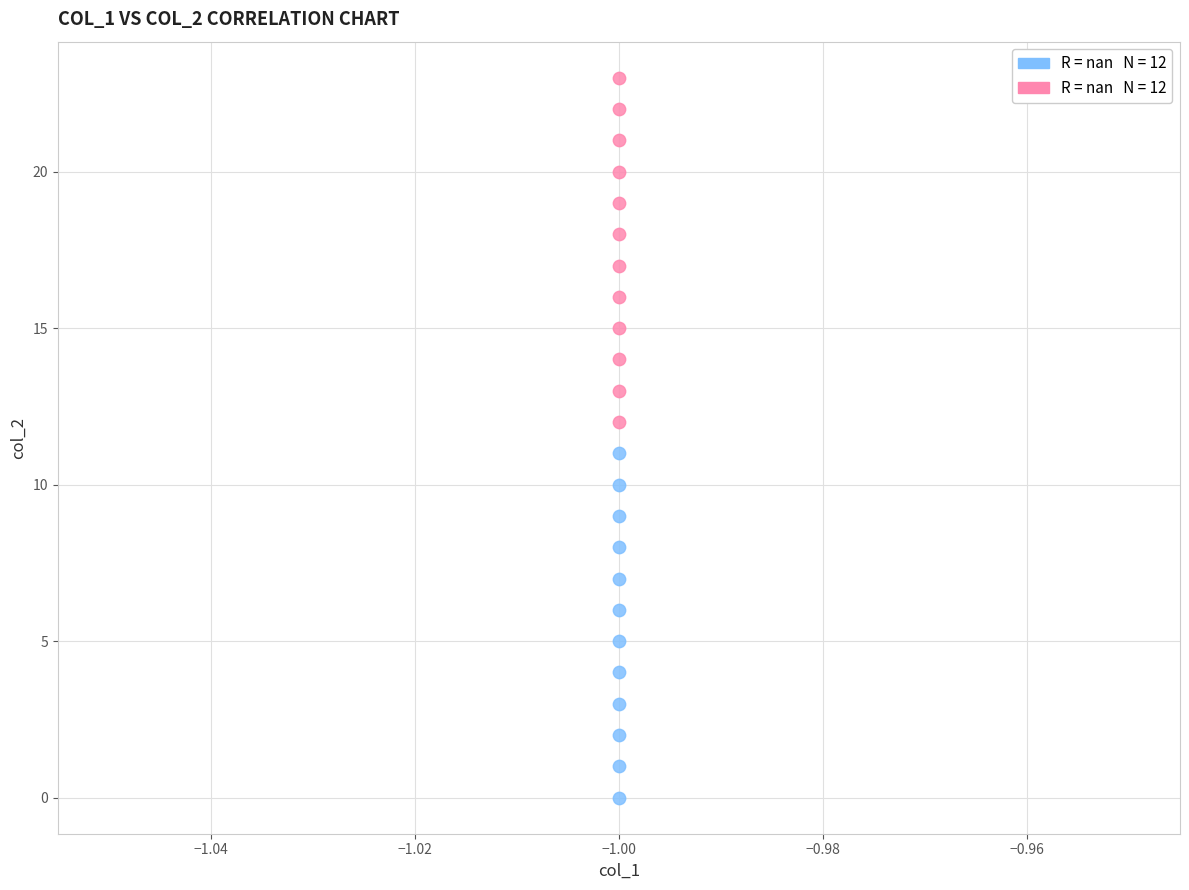

Across all data points, what is the range of Y values (max minus min)?

23